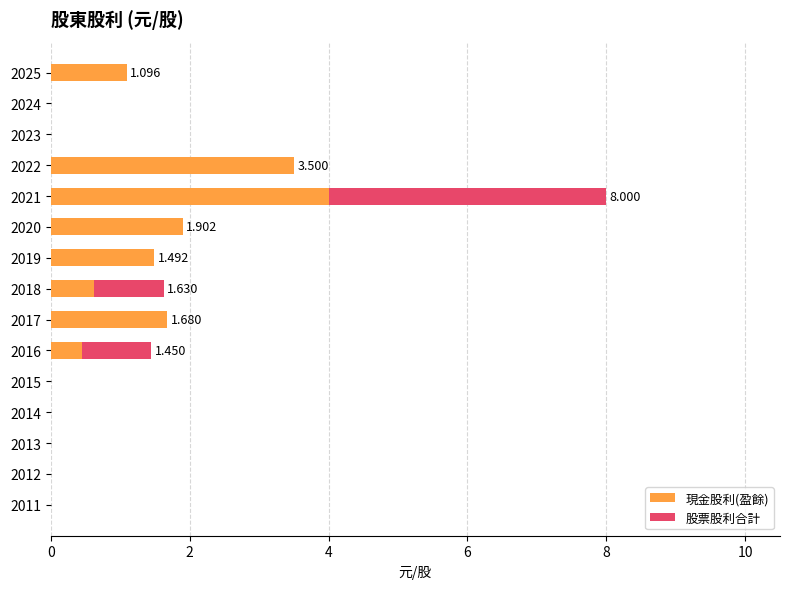

What are all the series names shown in the legend?

現金股利(盈餘), 股票股利合計